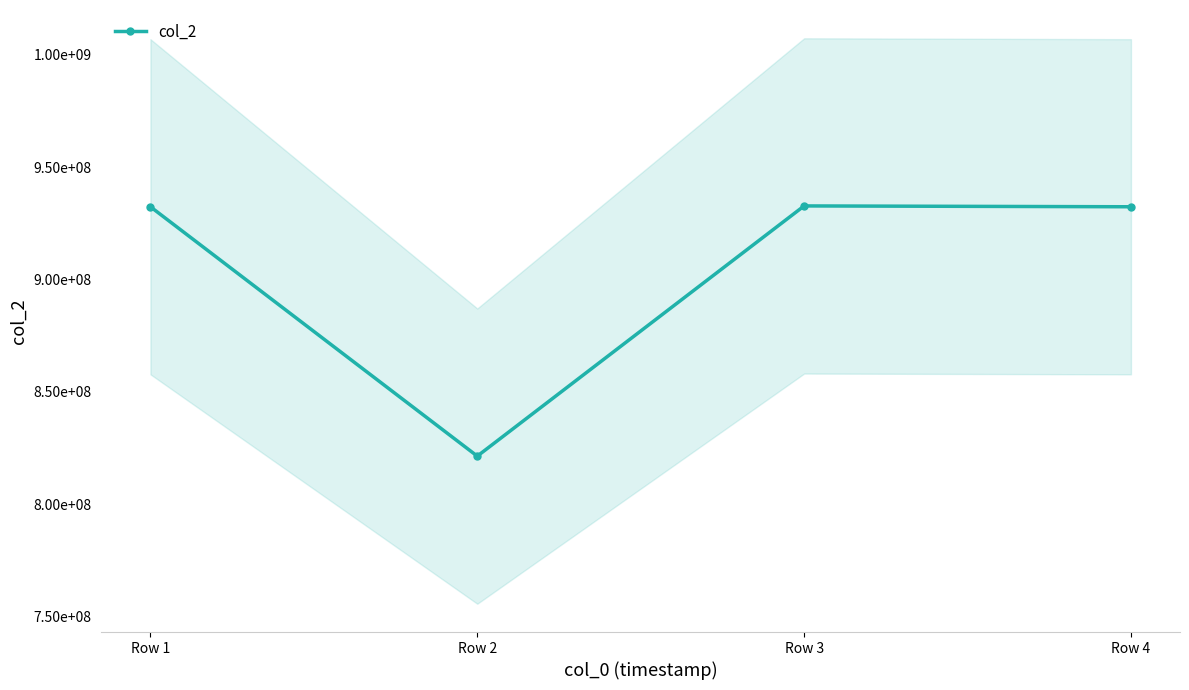

Reading left to right, list all the values displayed in this chart.

Row 1=932357659	Row 2=821372910	Row 3=932730282	Row 4=932357659